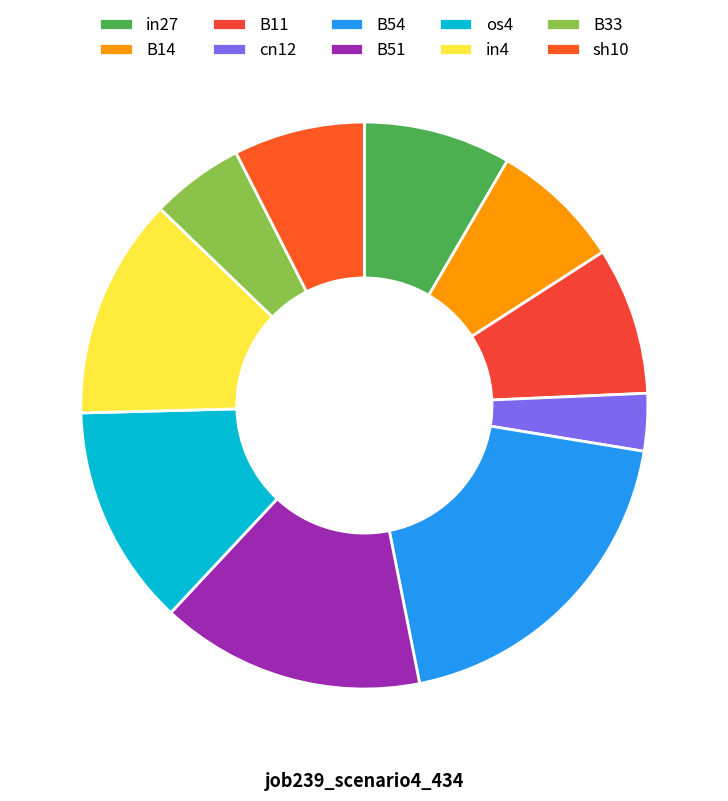

To the nearest percent, what is the average slice percentage?

10%